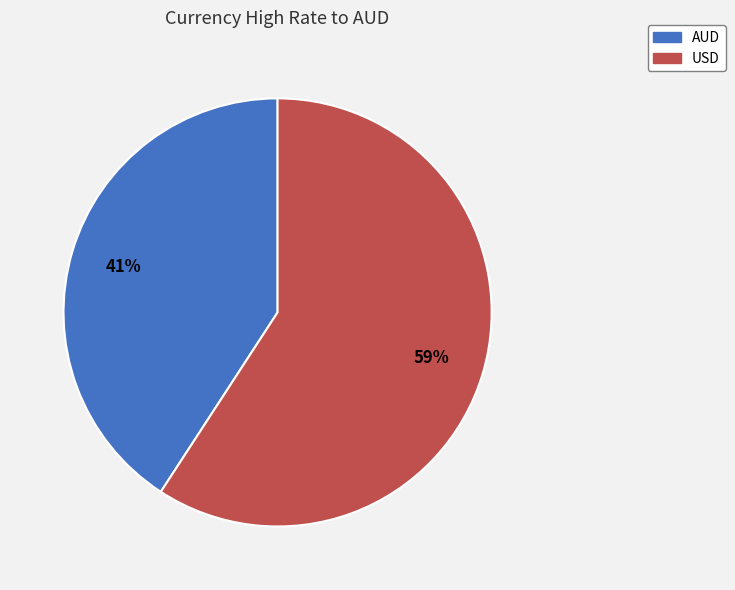

To the nearest percent, what percentage of the pie is USD?

59%